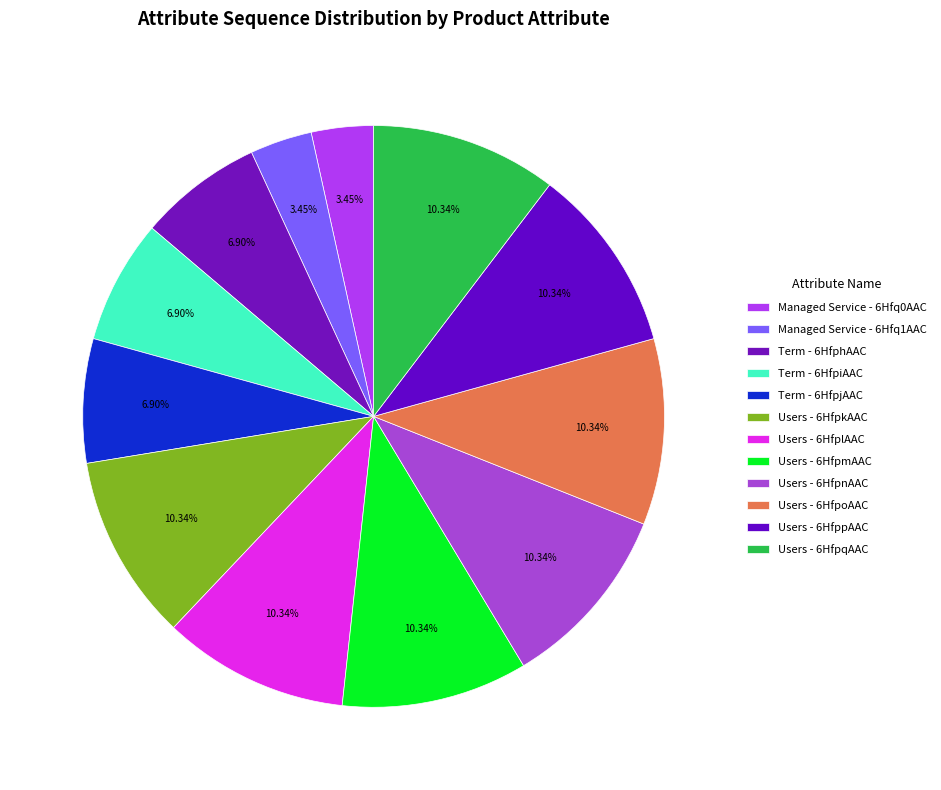

How many slices are in this pie chart?

12